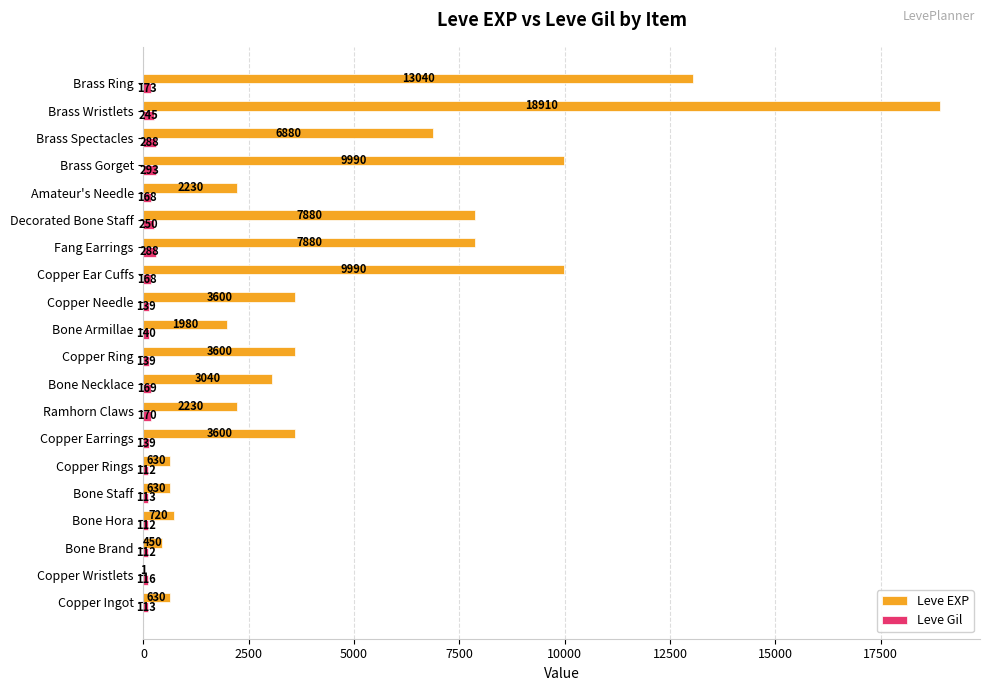

What is the sum of all Leve EXP values?

97911